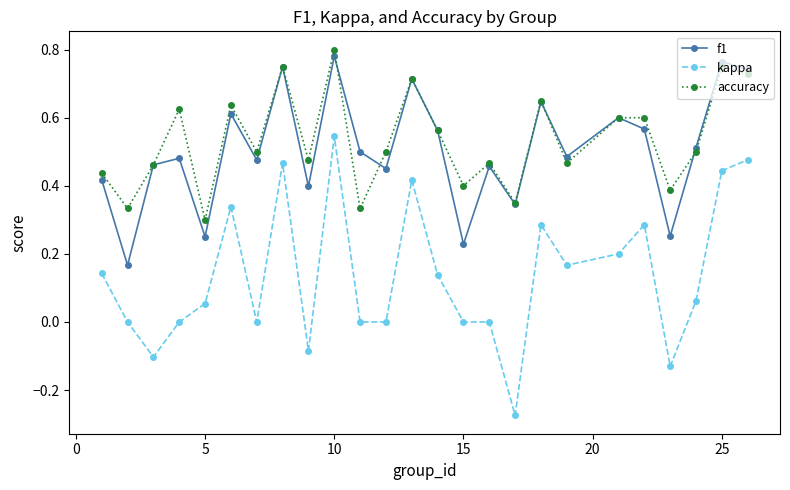

How many interior local valleys does the f1 series have?

9